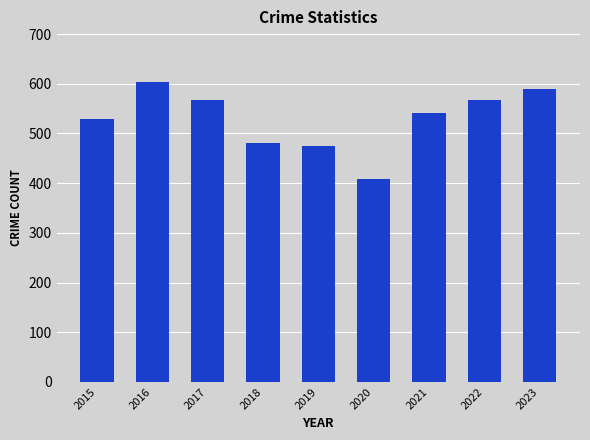

How many categories are shown in the chart?

9